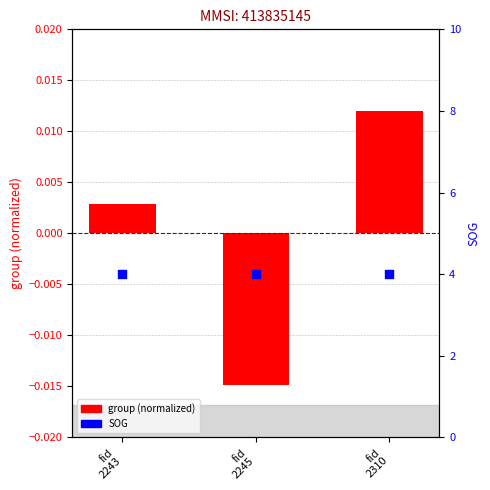

Which series has the largest Y range (max minus min)?

group (normalized)